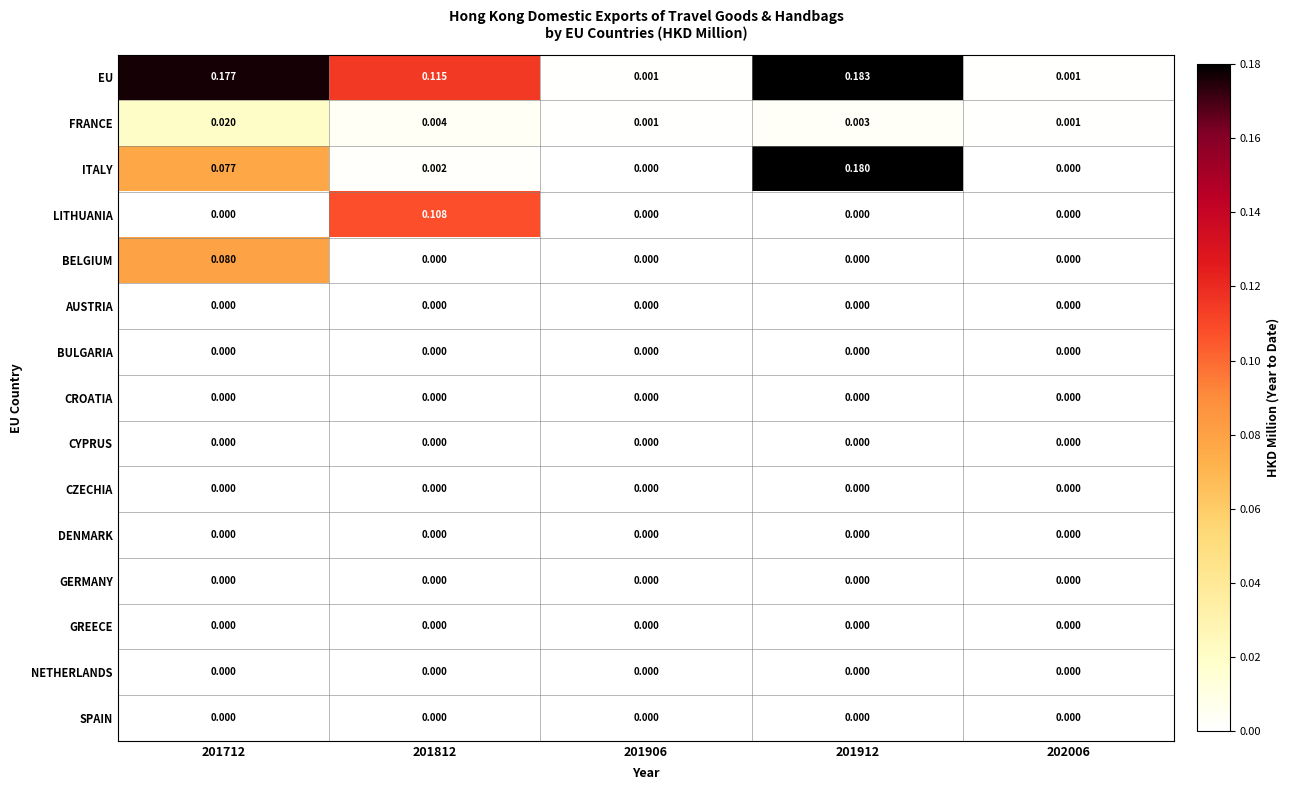

Which series has the widest spread of values?

EU